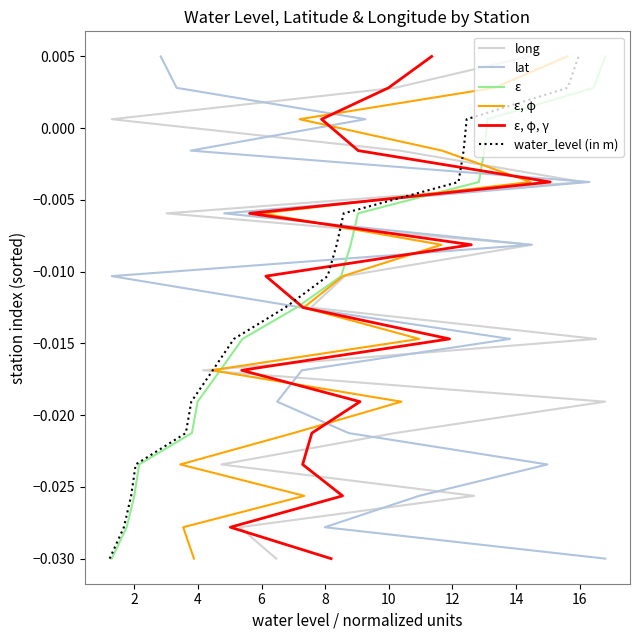

Does the chart have visible grid lines?

No